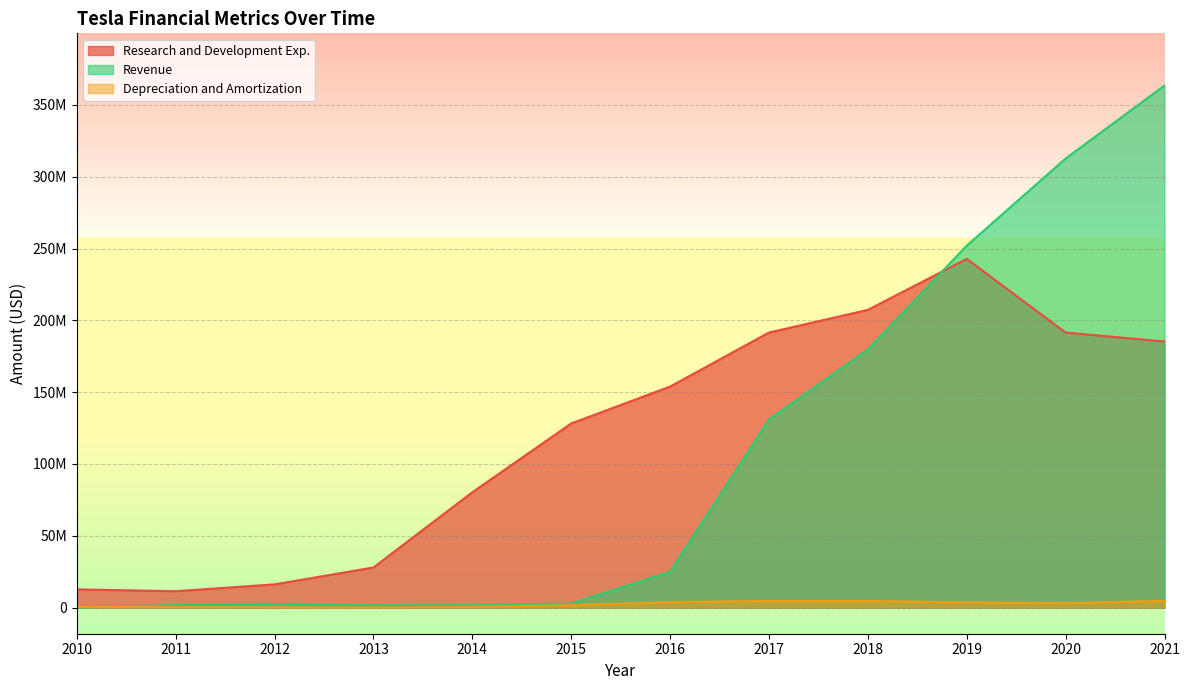

The value of Revenue at 2015 is 2782000. True or false?

True